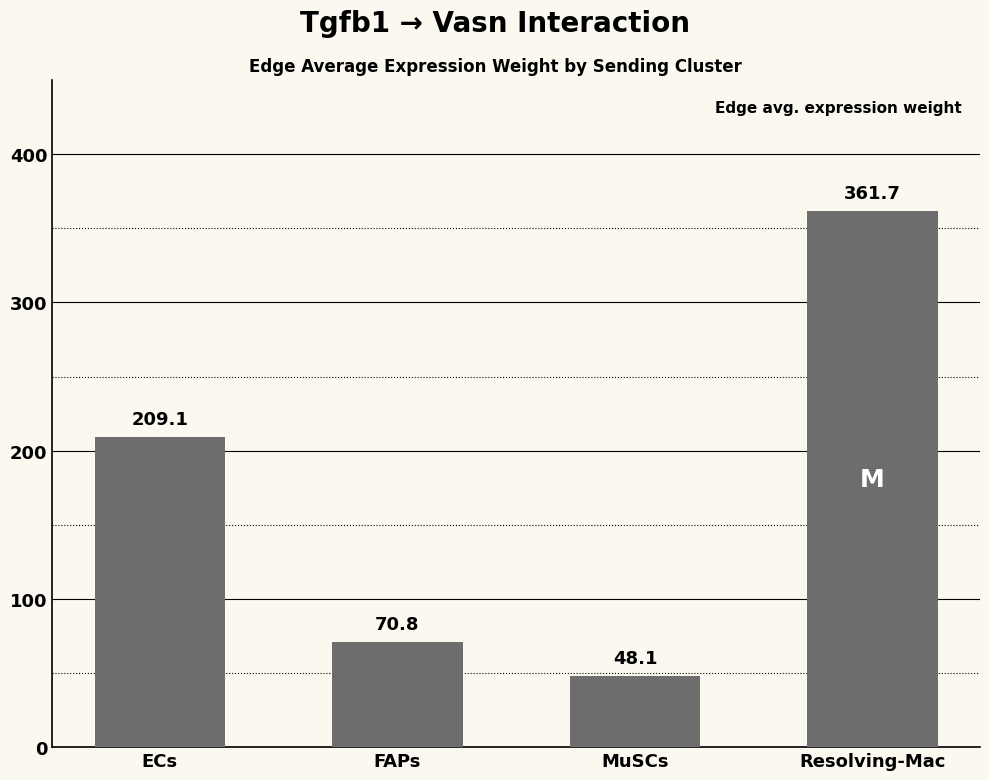

Rank the categories by value from highest to lowest.

Resolving-Mac, ECs, FAPs, MuSCs